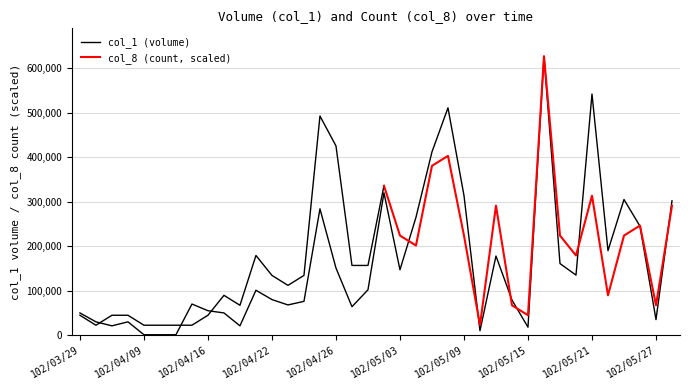

At which label is the value closest to 314000?

102/05/09